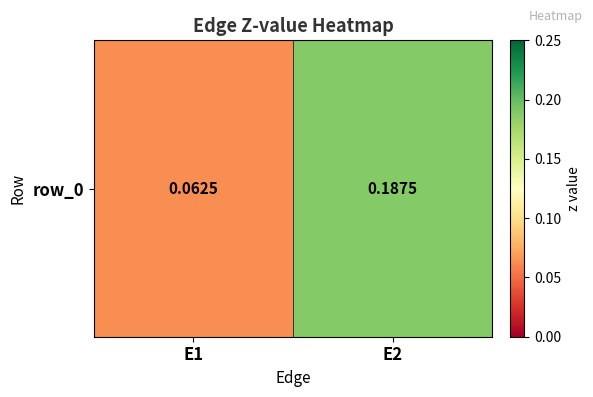

Rank the categories by value from highest to lowest.

E2, E1